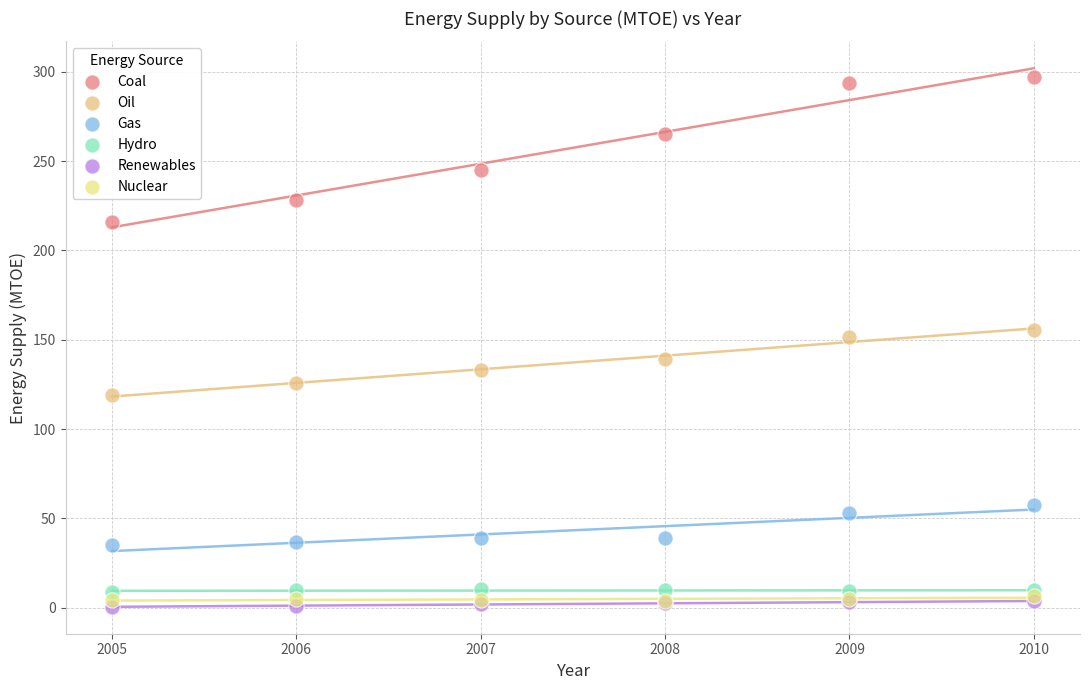

Across all series, what Y value is closest to 148?

151.6